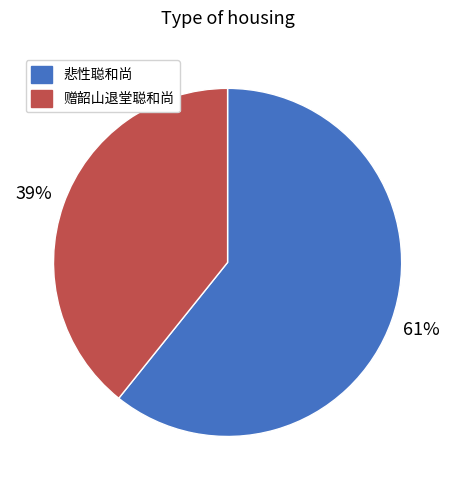

True or false: 悲性聪和尚 accounts for 61% of the total.

True